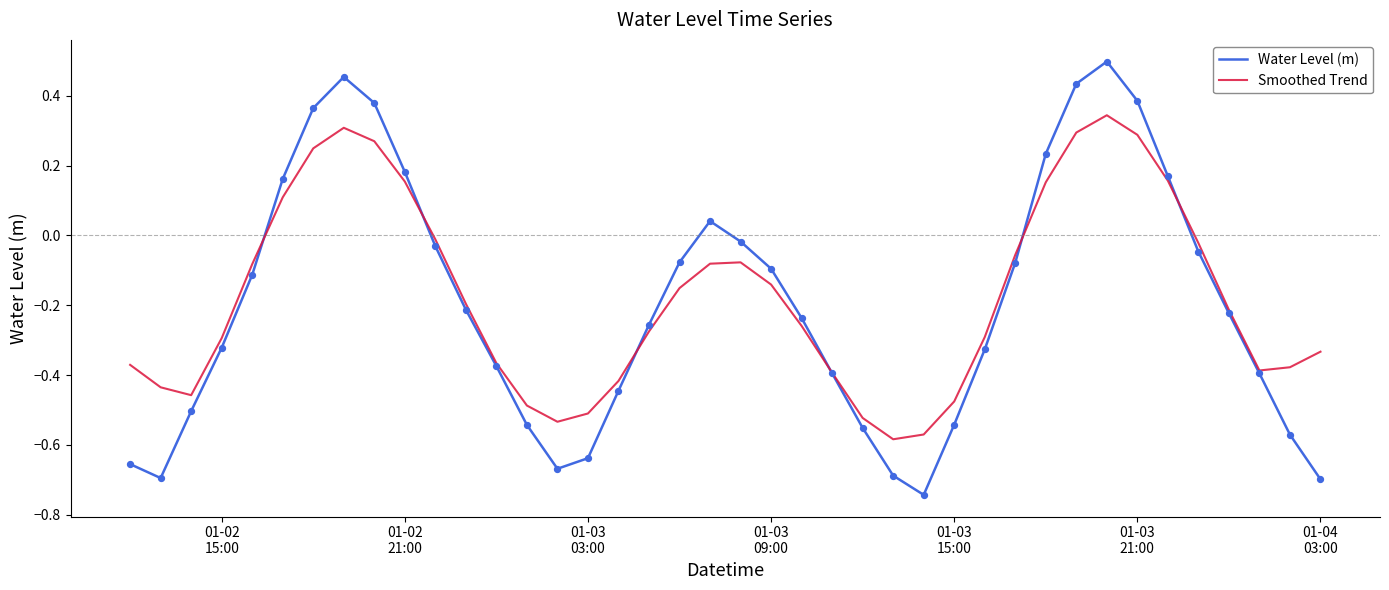

Which series has the largest range (max minus min)?

Water Level (m)